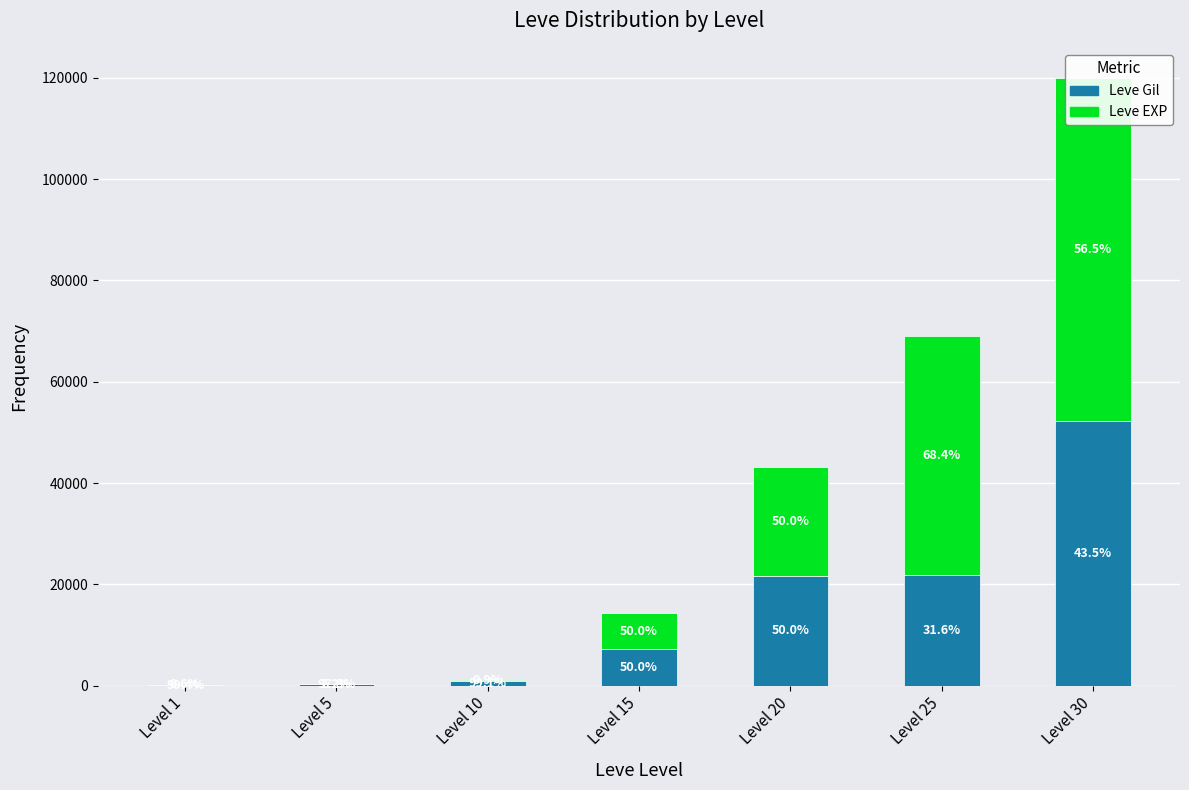

Rank the series at Level 30 from highest to lowest value.

Leve EXP, Leve Gil